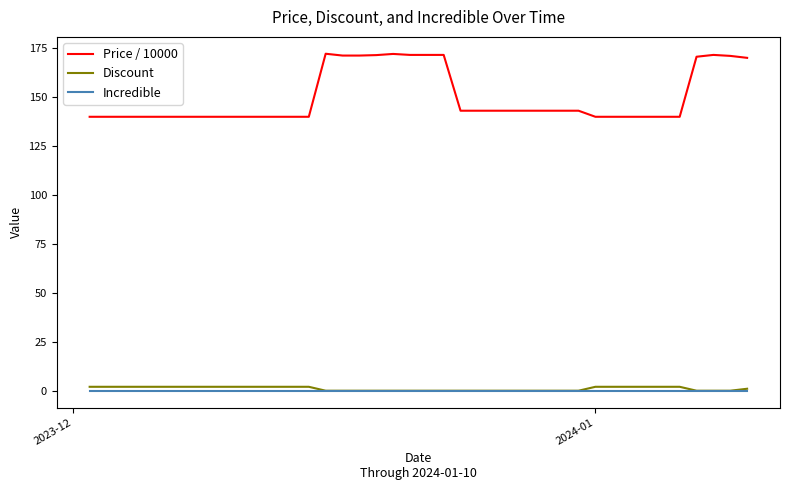

What is the highest value of the Price / 10000 series?

172.1